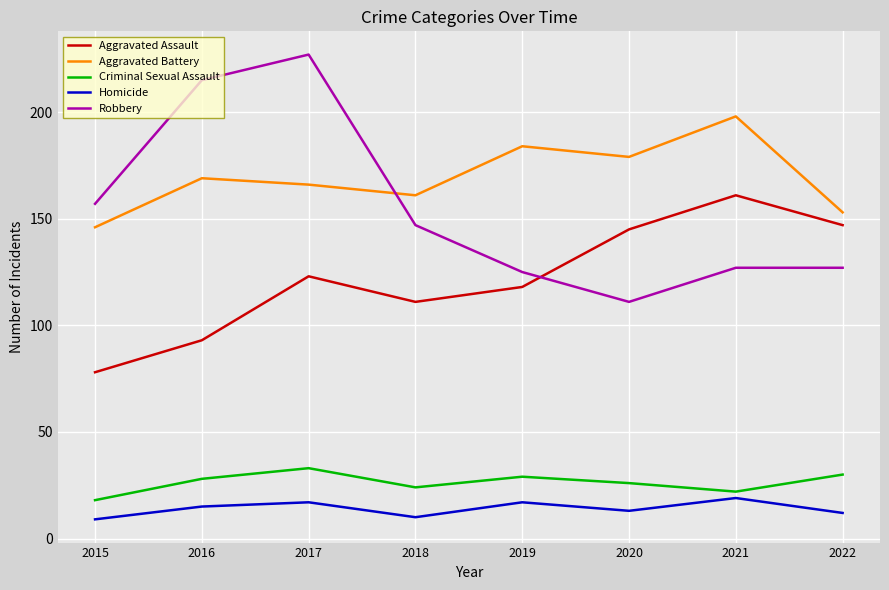

Reading left to right, extract all data points from this chart.

Aggravated Assault: 2015=78	2016=93	2017=123	2018=111	2019=118	2020=145	2021=161	2022=147
Aggravated Battery: 2015=146	2016=169	2017=166	2018=161	2019=184	2020=179	2021=198	2022=153
Criminal Sexual Assault: 2015=18	2016=28	2017=33	2018=24	2019=29	2020=26	2021=22	2022=30
Homicide: 2015=9	2016=15	2017=17	2018=10	2019=17	2020=13	2021=19	2022=12
Robbery: 2015=157	2016=215	2017=227	2018=147	2019=125	2020=111	2021=127	2022=127